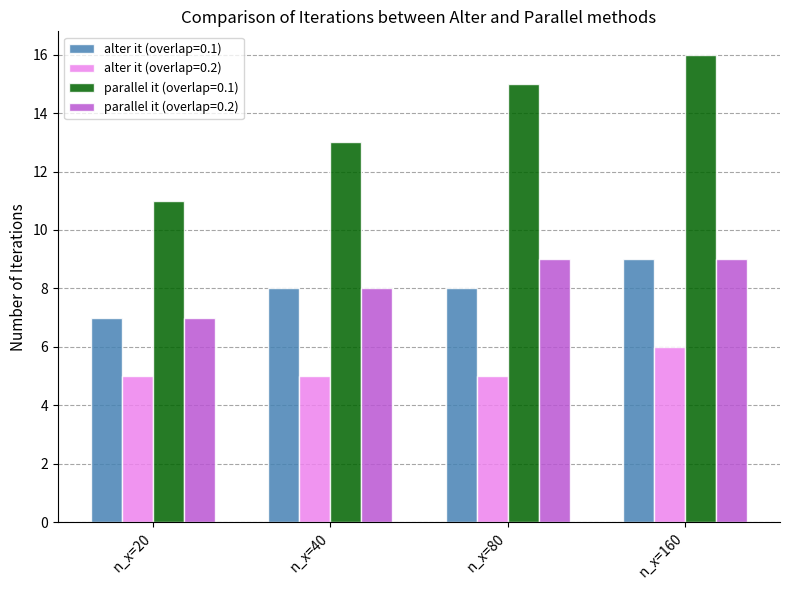

What is the difference between the parallel it (overlap=0.2) values at n_x=80 and n_x=20?

2